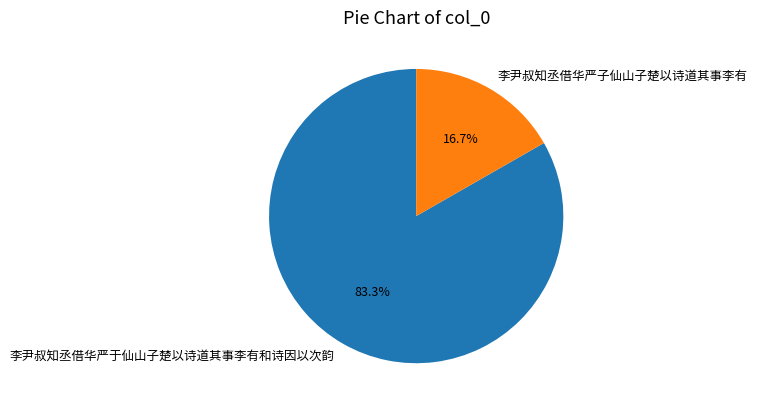

What is the ratio of the value at 李尹叔知丞借华严于仙山子楚以诗道其事李有和诗因以次韵 to the value at 李尹叔知丞借华严子仙山子楚以诗道其事李有?

5.0